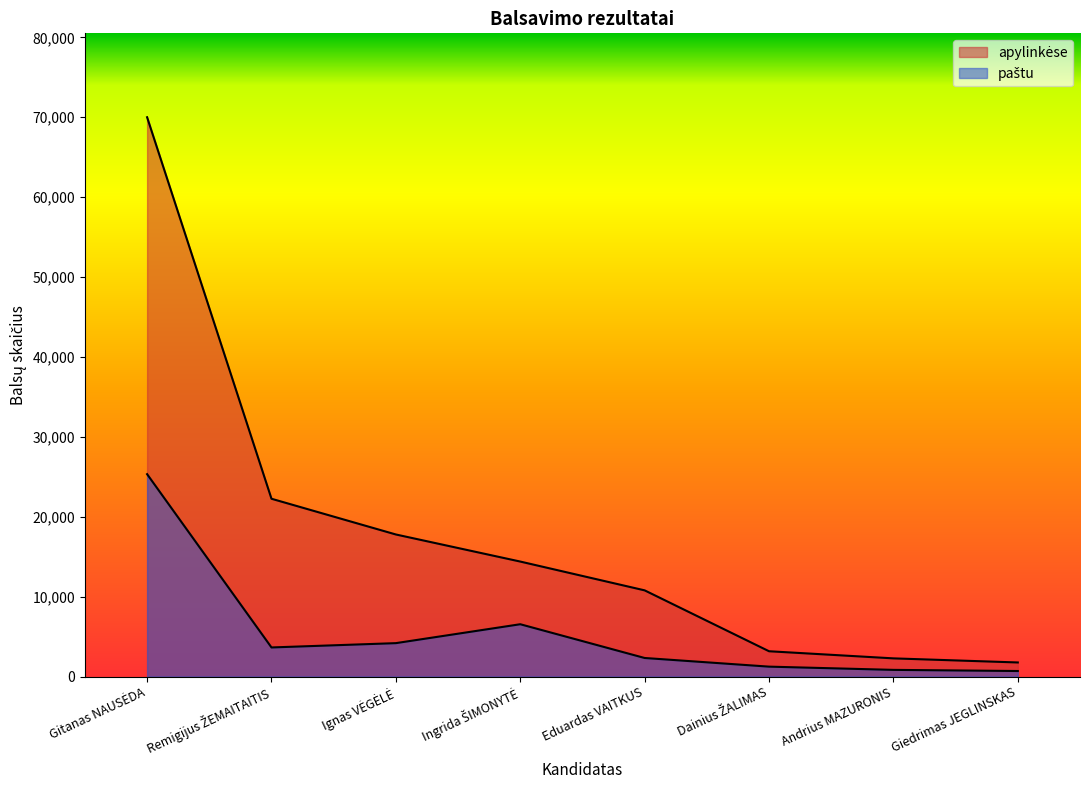

Rank the series by their maximum value, from highest to lowest.

apylinkėse, paštu